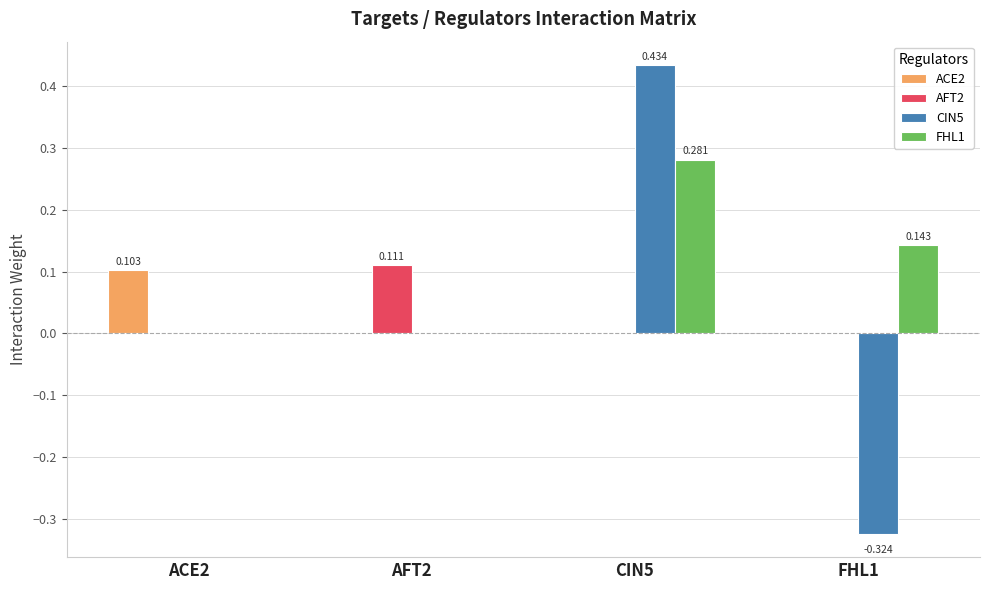

Is the value of FHL1 at FHL1 greater than the value of ACE2 at ACE2?

Yes